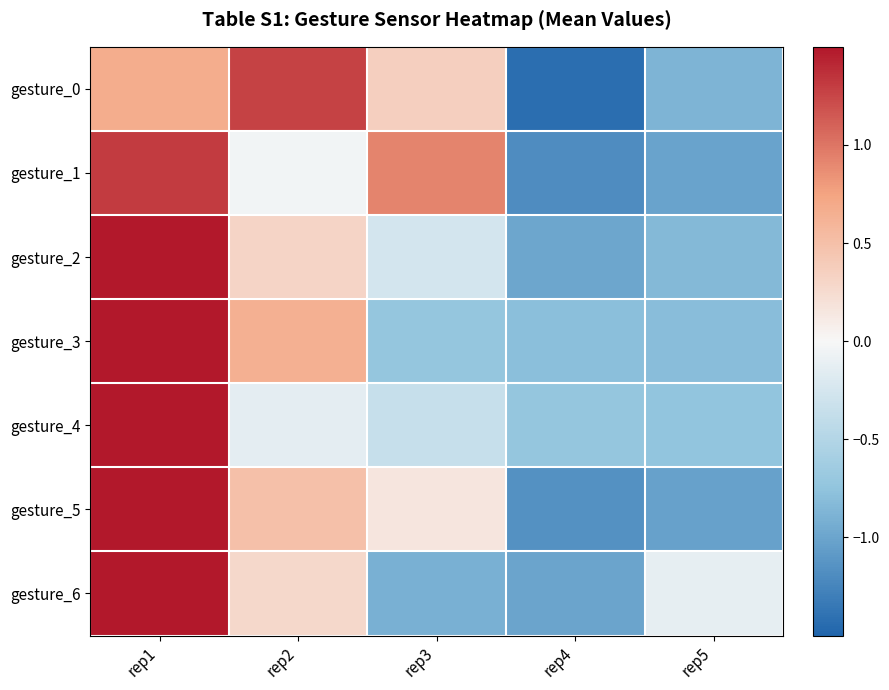

Which series has the largest total across all categories?

gesture_5